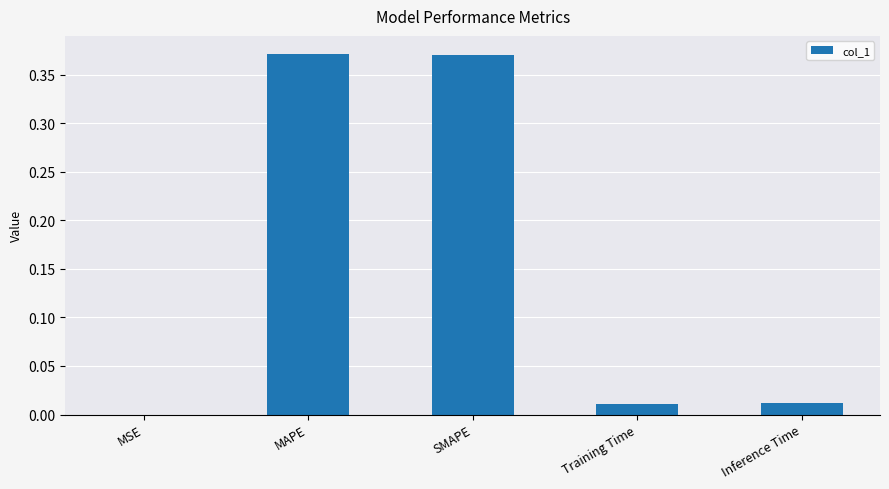

What is the sum of all values?

0.8